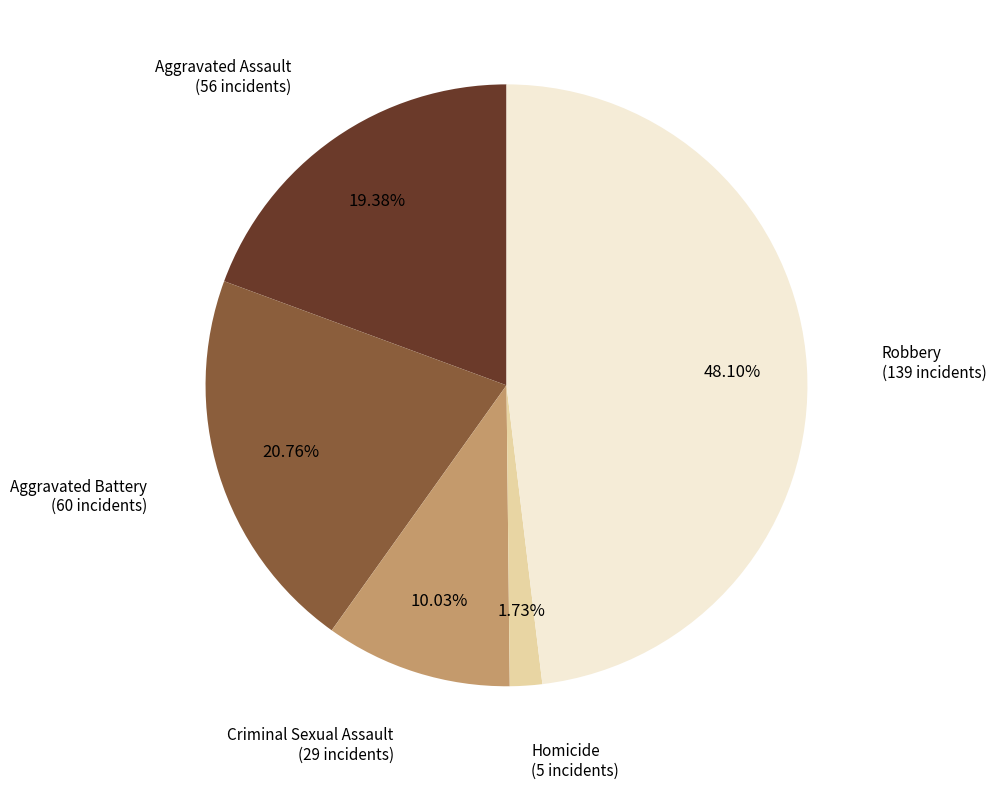

What is the ratio of the value at Aggravated Assault to the value at Homicide?

11.2